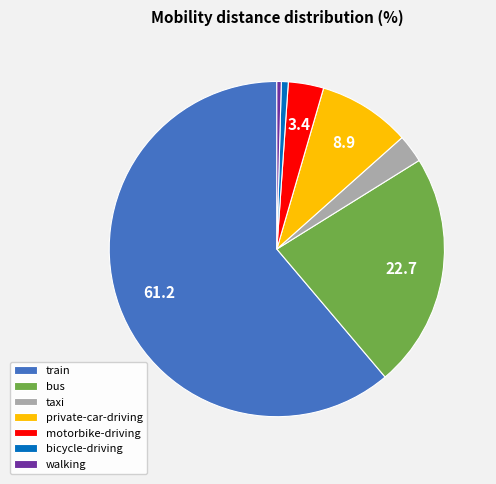

What is the majority slice?

train